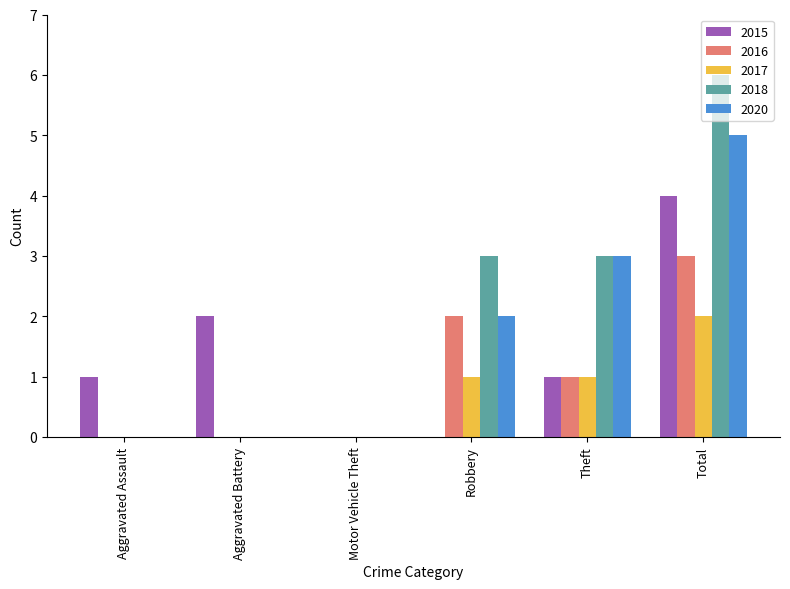

What is the sum of all 2015 values?

8